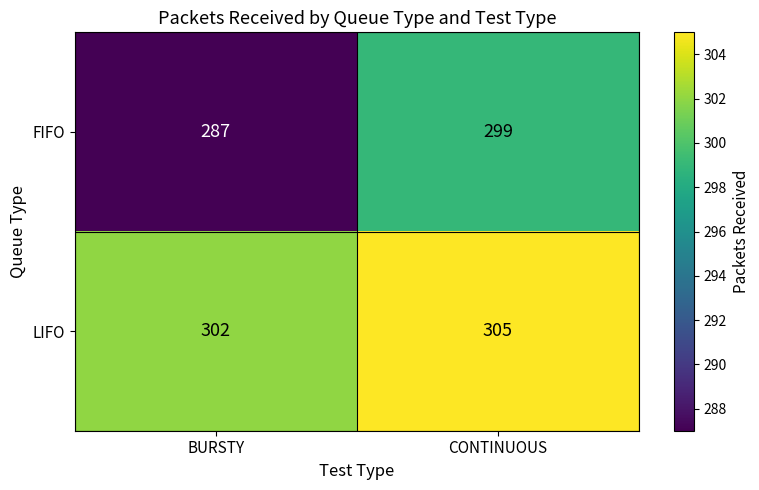

The value of FIFO at CONTINUOUS is 299. True or false?

True